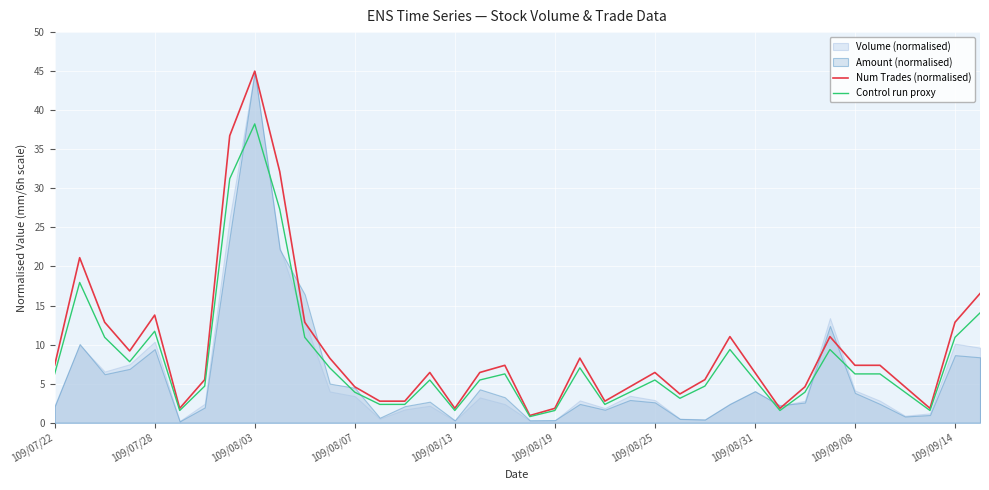

What is the average value of the Num Trades (normalised) series?

9.4